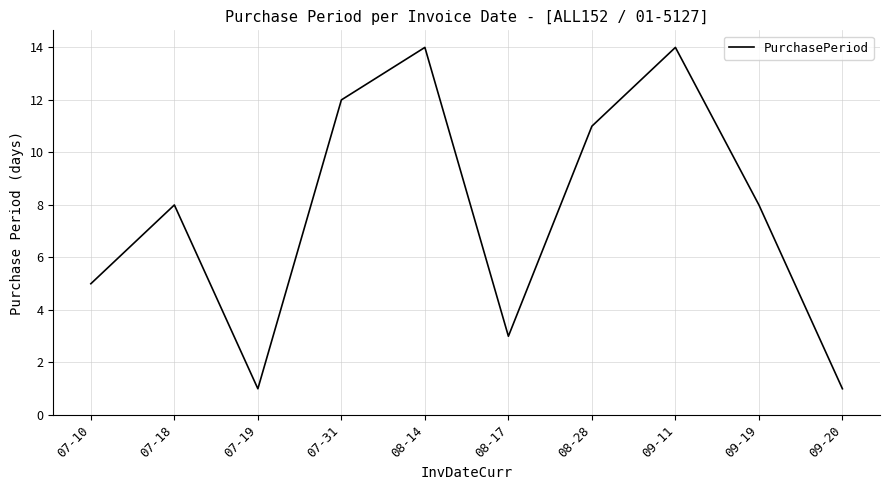

What is the difference between the second highest and second lowest values?

13